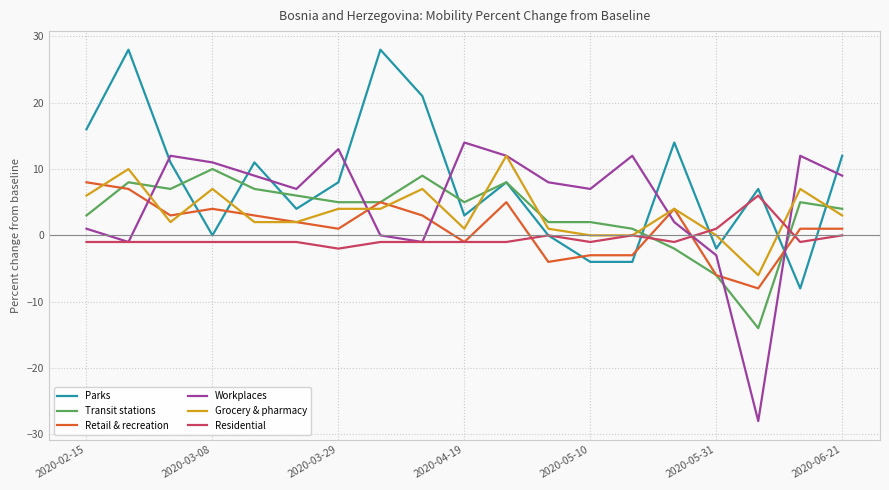

How many lines are shown in the chart?

6